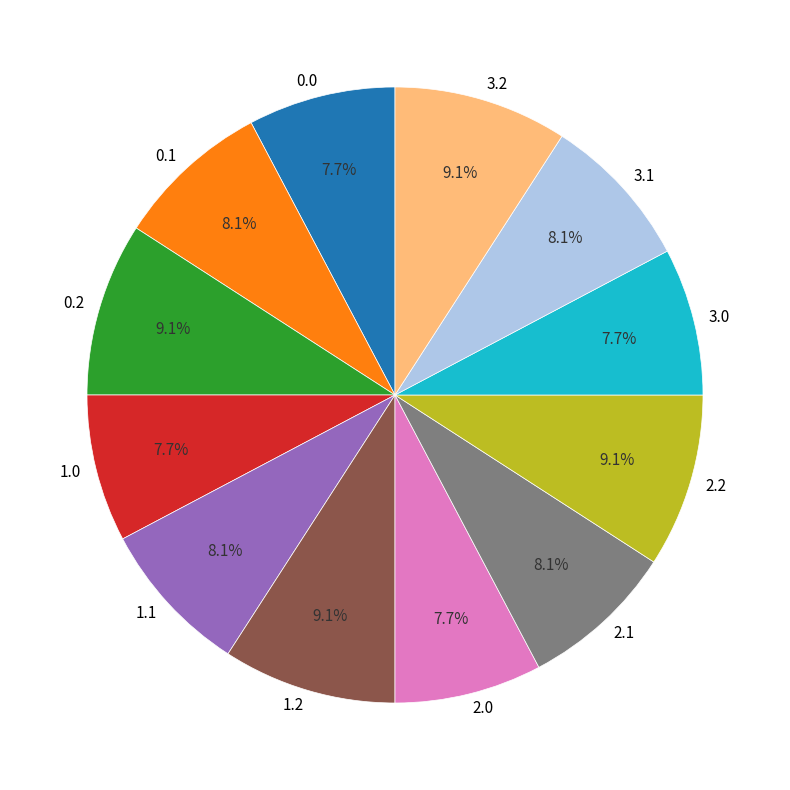

Is the sum of 2.0 and 3.0 greater than half?

No